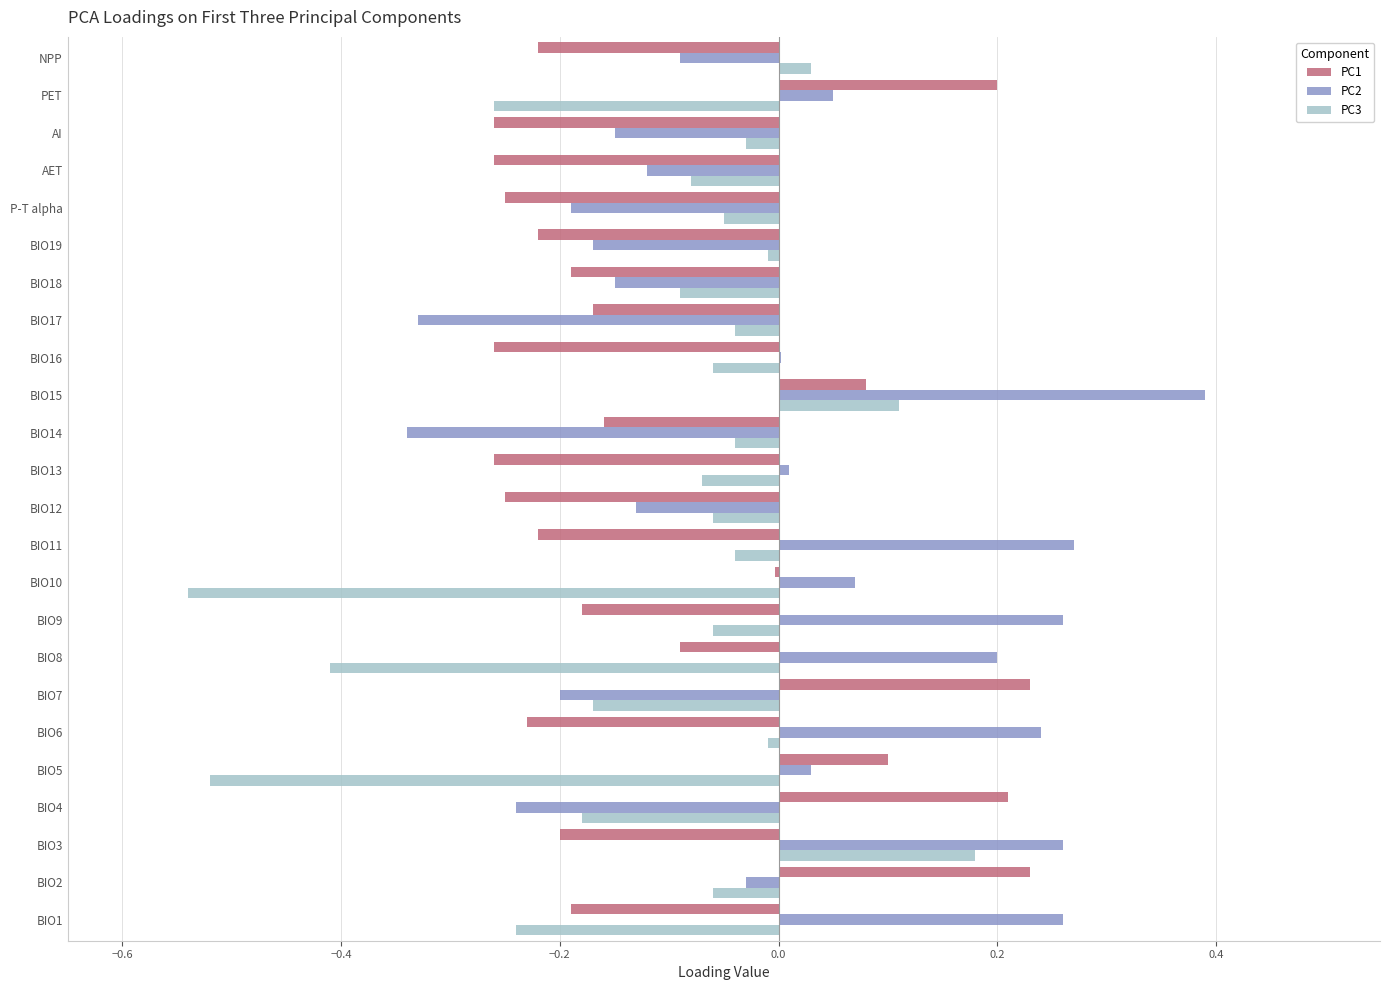

What is the greatest value displayed?

0.4